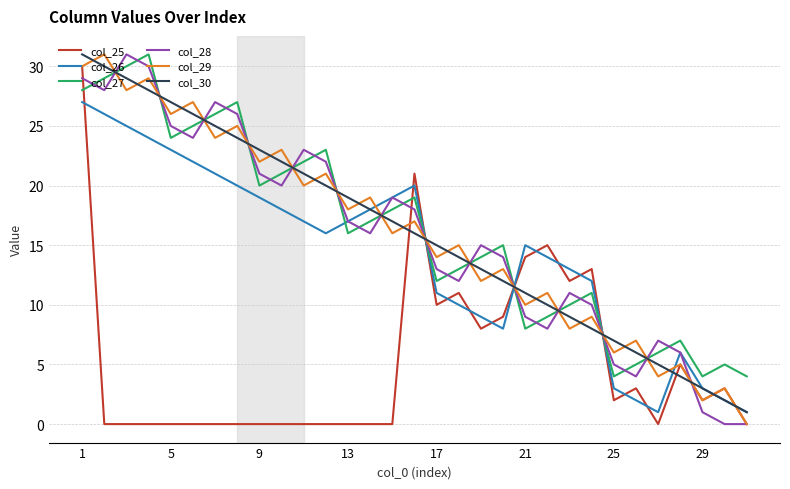

What is the greatest value displayed?

31